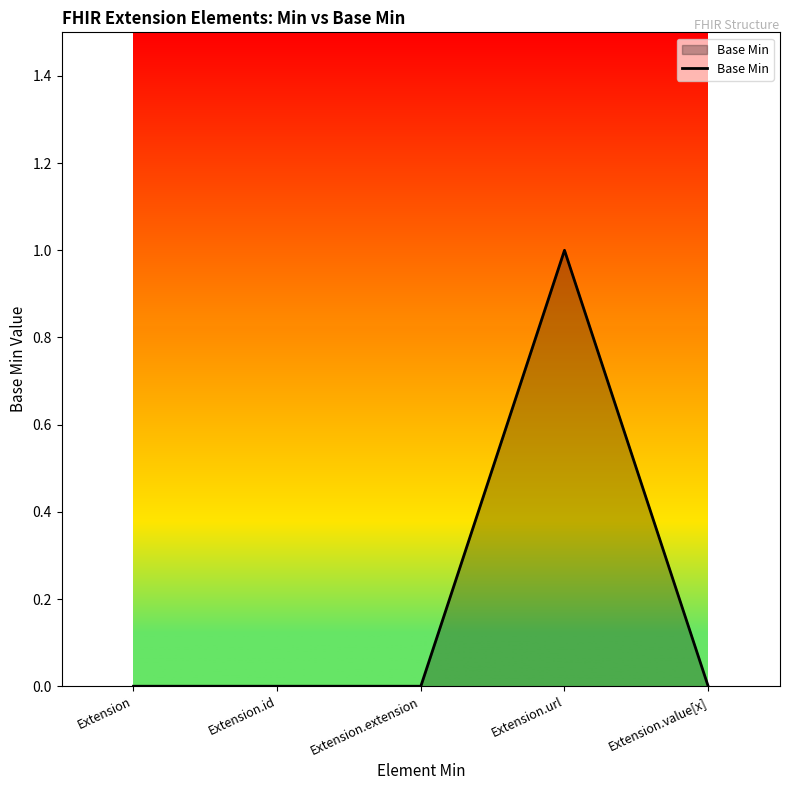

What position from the right is Extension.value[x]?

1